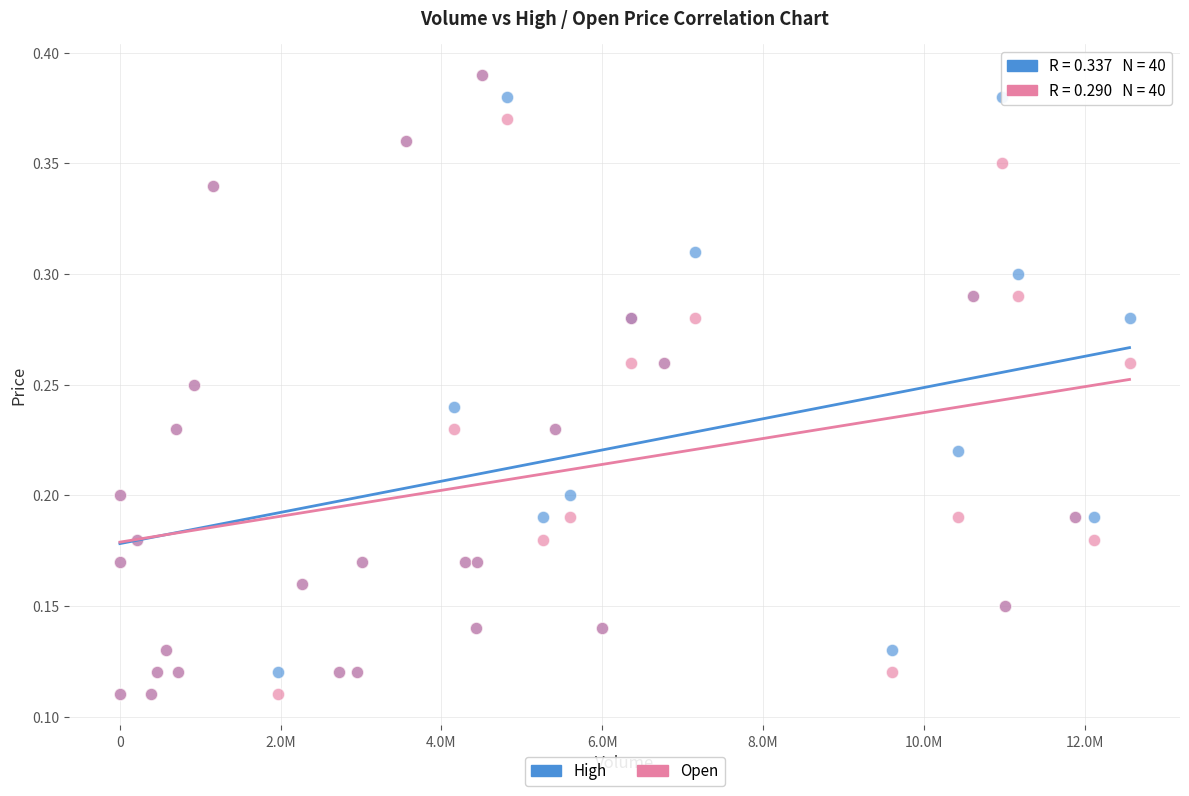

What are all the series names shown in the legend?

High, Open